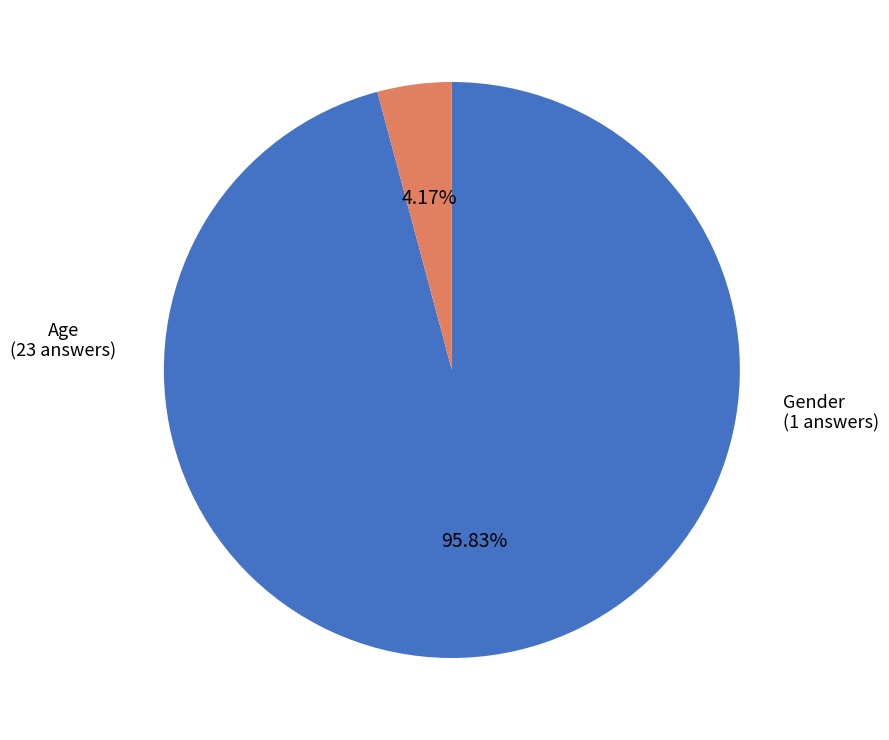

To the nearest percent, what is the average slice percentage?

50%